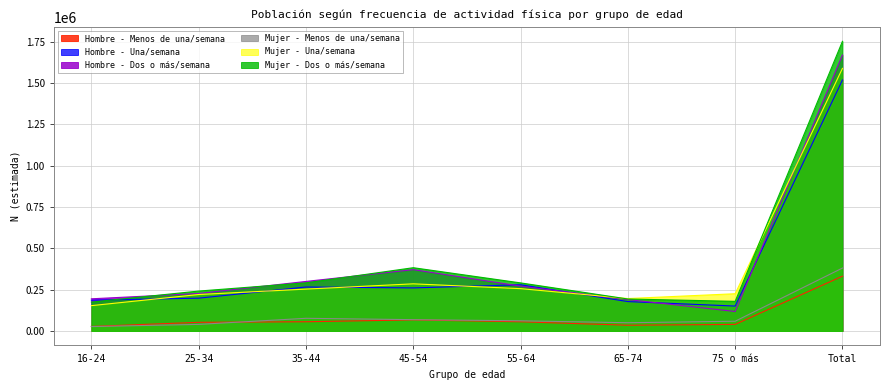

What is the sum of the Hombre - Menos de una/semana values at 25-34 and 55-64?

107536